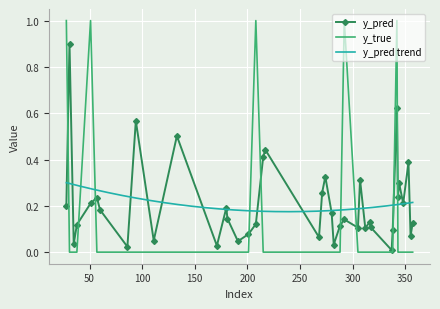

Where do y_true and y_pred first cross each other?

28 and 31